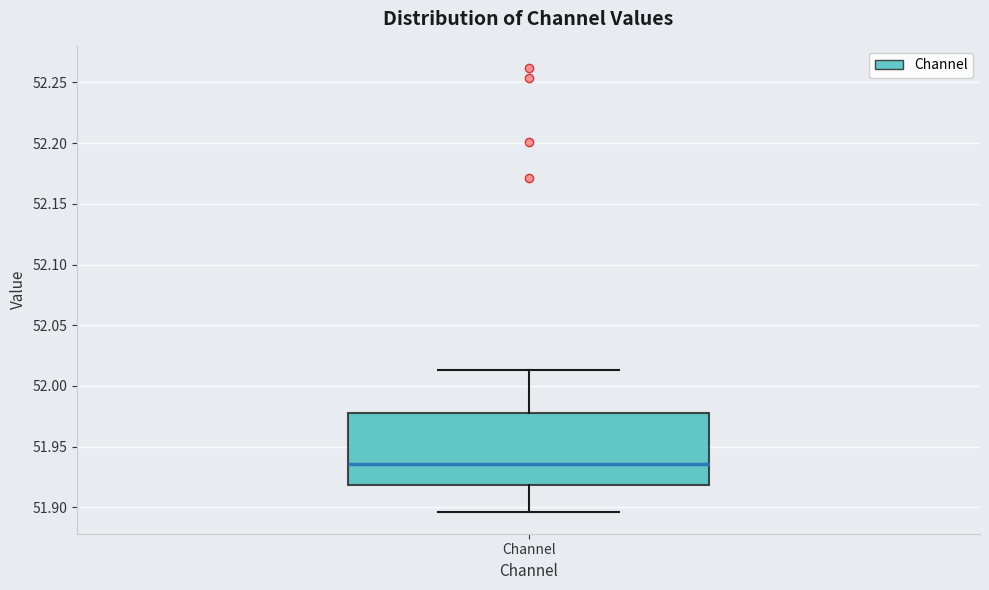

Read this box plot against the y-axis: the position of the median line, the range covered by the box, and the ends of both whiskers. The values are not printed on the chart, so give them approximately, as read against the axis.

median 51.935, box 51.920 to 51.975, whiskers 51.895 to 52.015